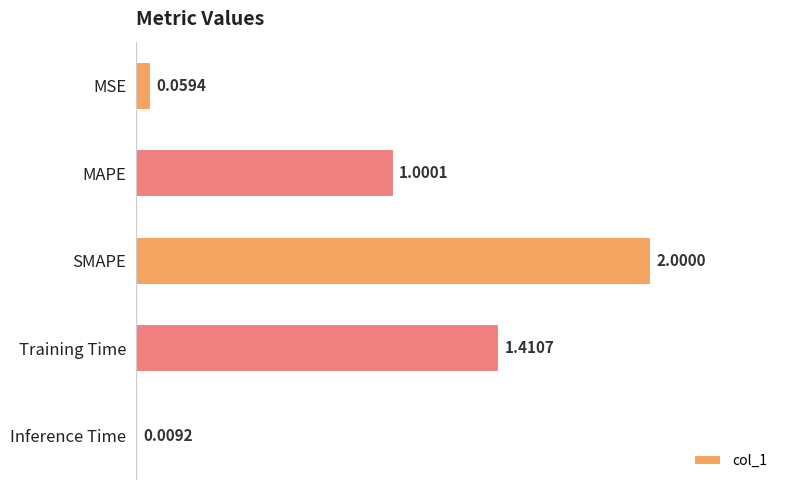

At which category does the chart reach its peak across all series?

SMAPE